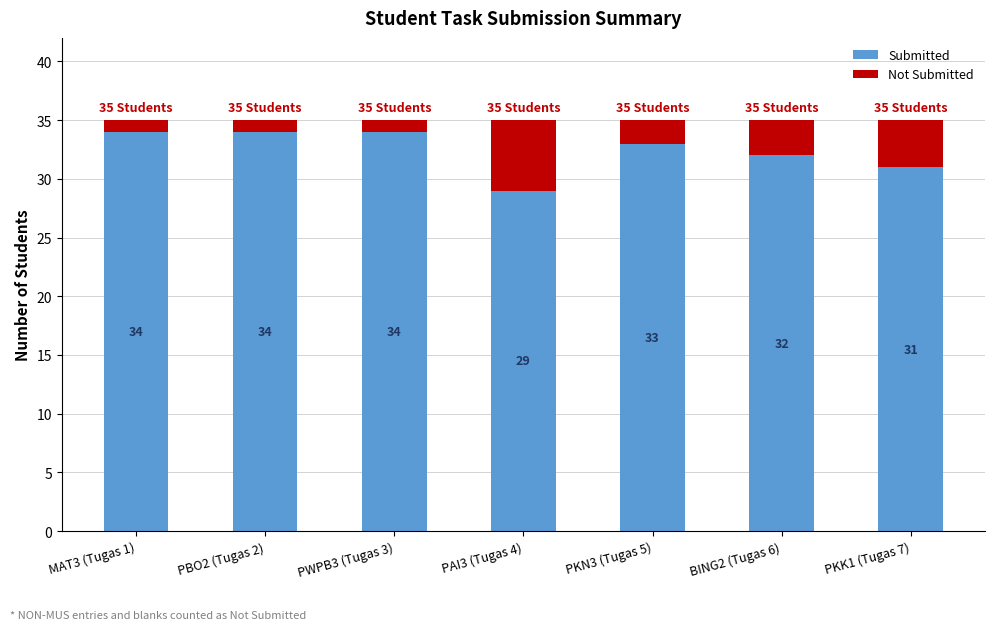

At which label does Submitted reach its minimum?

PAI3 (Tugas 4)